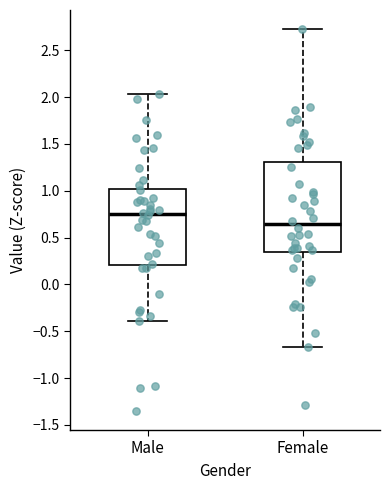

Which box's median line is the highest?

Male